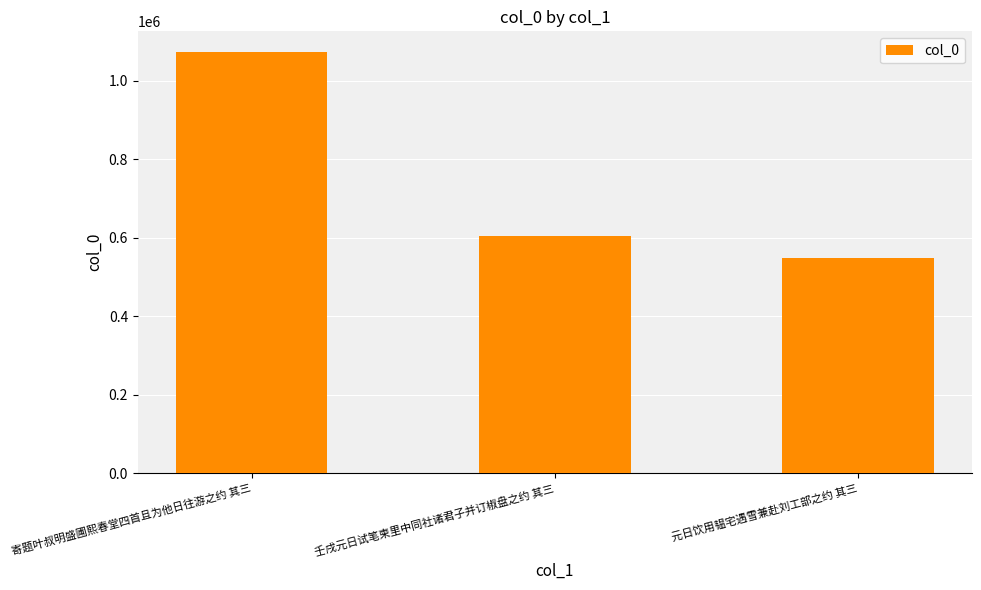

What is the change in value from 壬戌元日试笔柬里中同社诸君子并订椒盘之约 其三 to 元日饮用韫宅遇雪兼赴刘工部之约 其三?

-55745